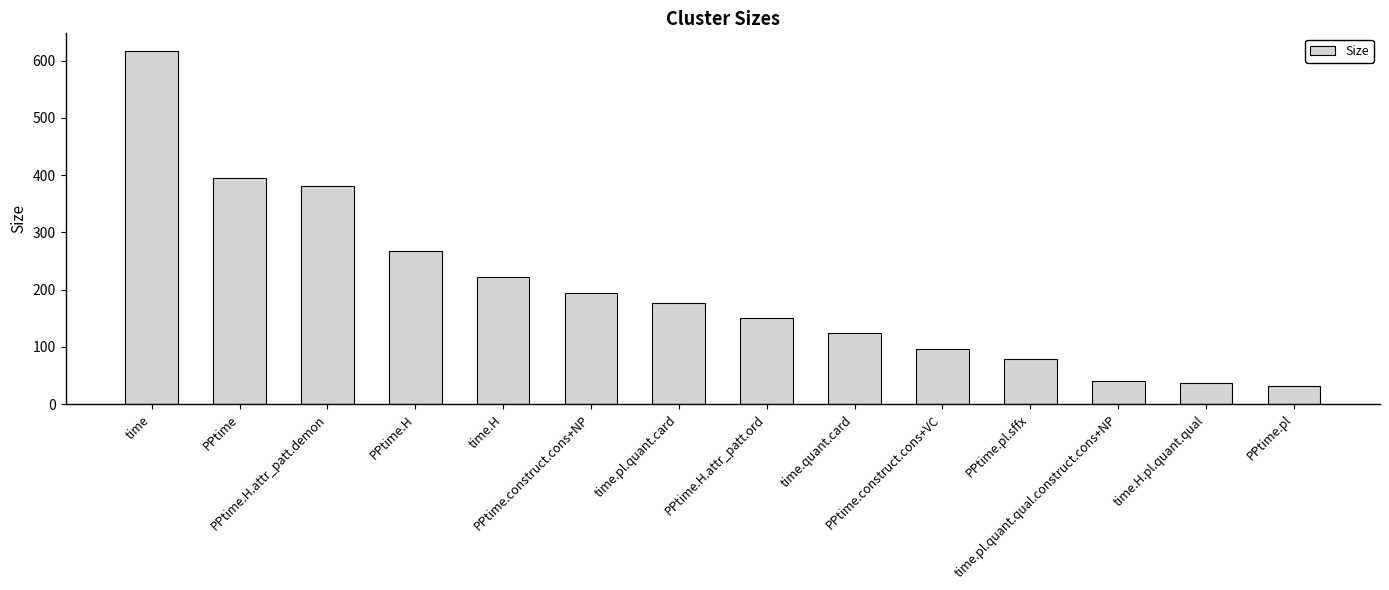

Reading left to right, what are all the values shown in this chart?

617	395	382	267	222	194	177	150	124	97	79	41	37	31